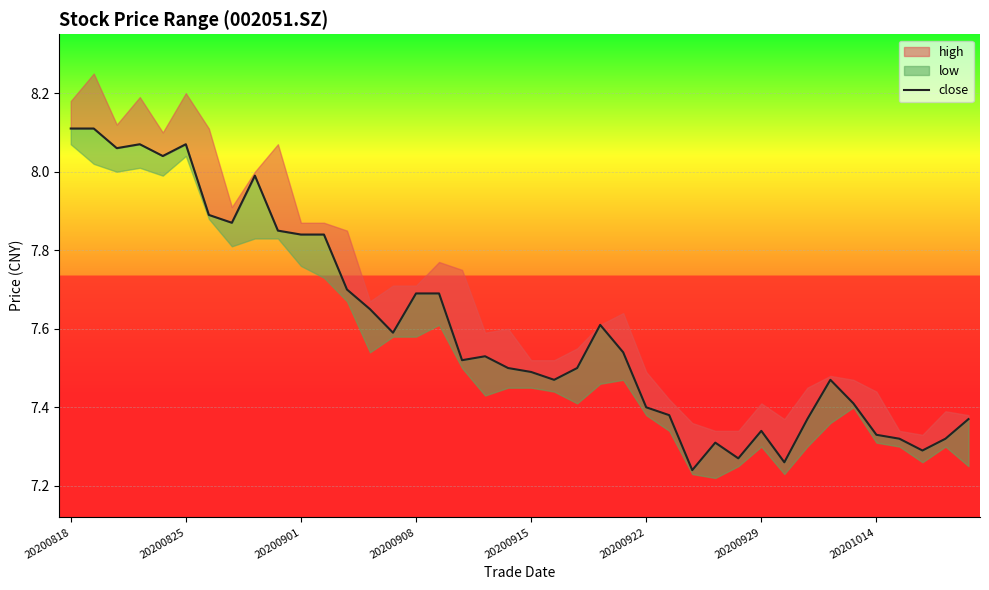

Which has a higher value, 13 or 21?

13